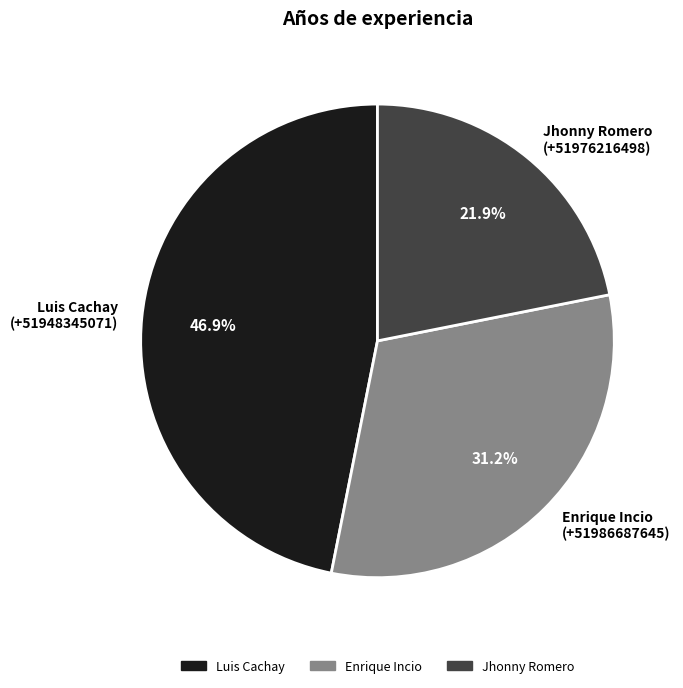

Does Enrique Incio (+51986687645) account for over 50% of the chart?

No